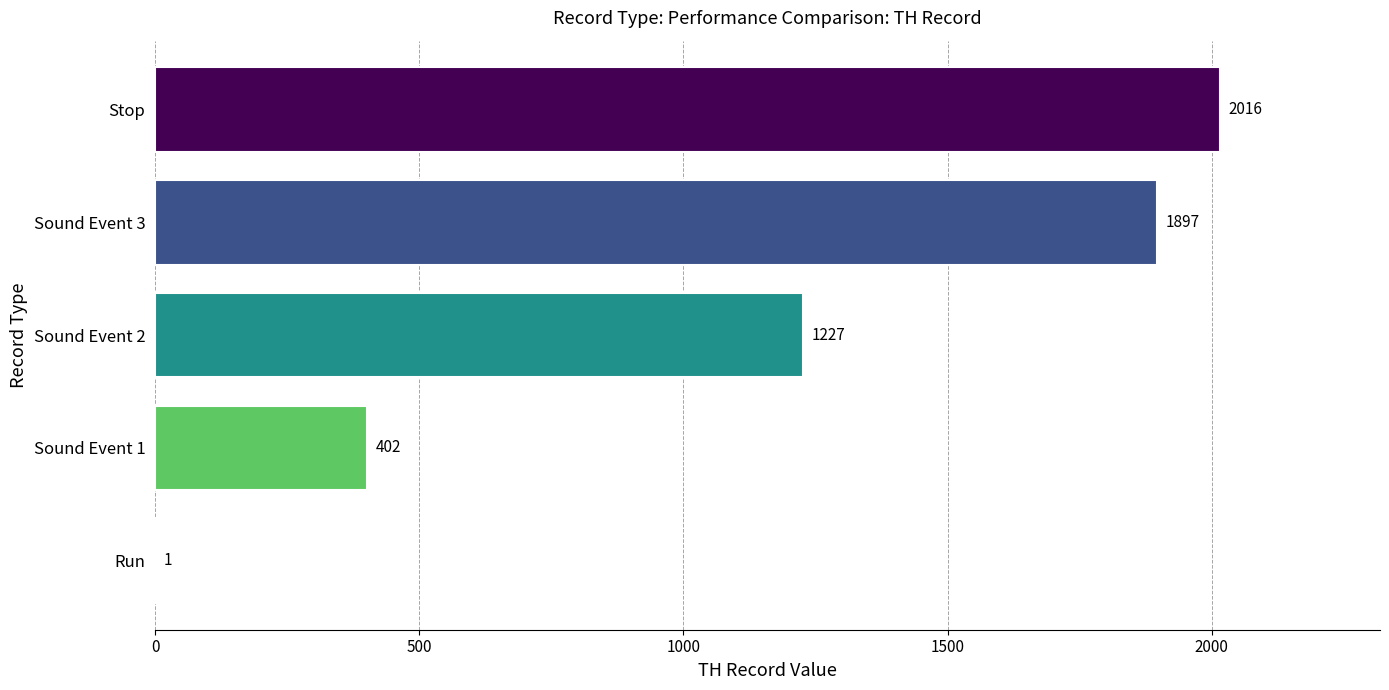

Reading bottom to top, list all the values displayed in this chart.

Run=1	Sound Event 1=402	Sound Event 2=1227	Sound Event 3=1897	Stop=2016